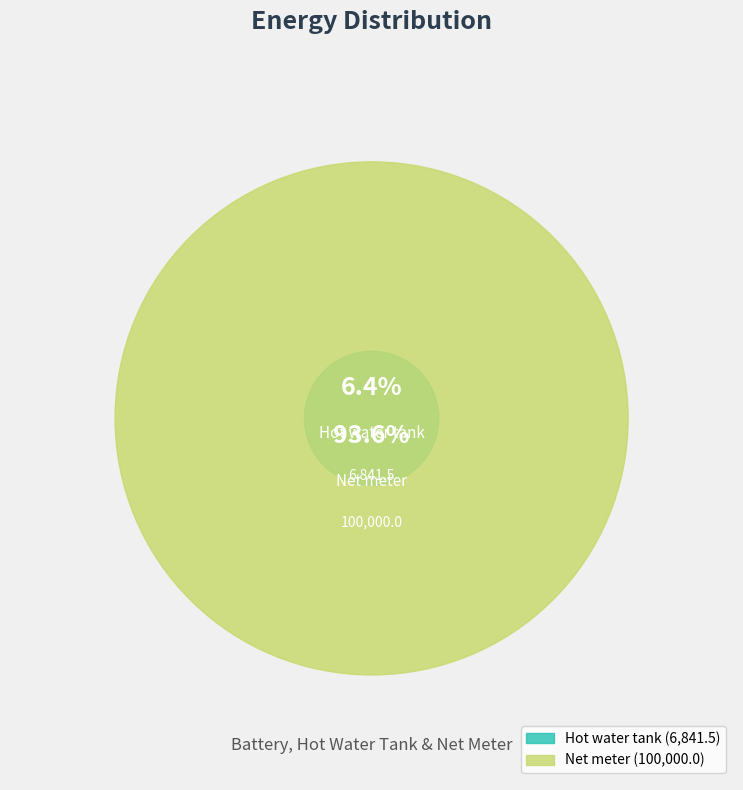

Combined, what portion of the pie is Hot_water_tank and Net_meter?

100.0%